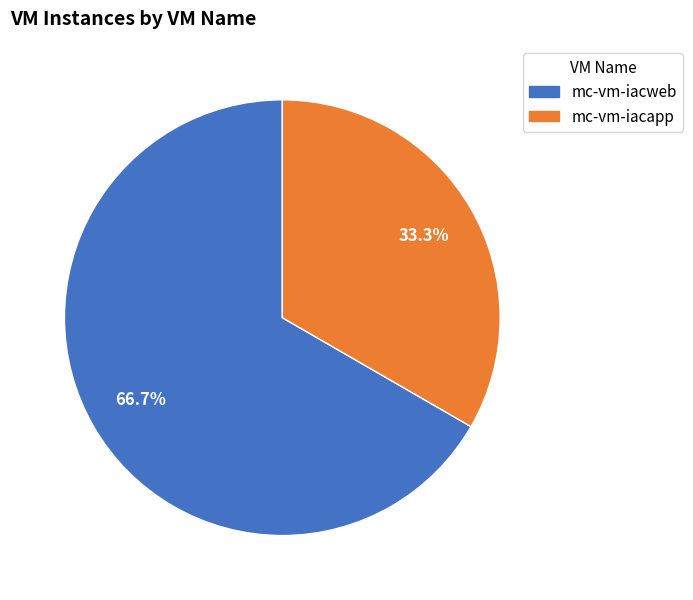

Combined, do mc-vm-iacapp and mc-vm-iacweb account for over 50%?

Yes